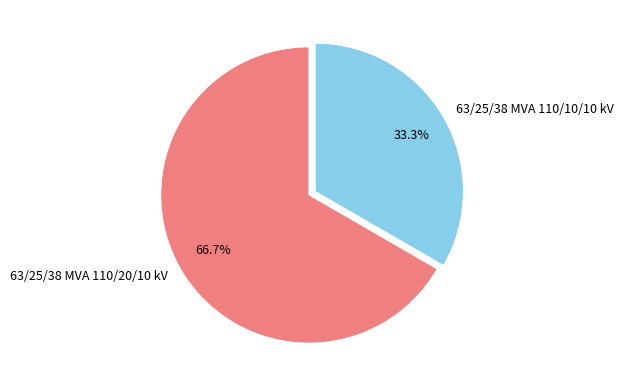

Which category has the biggest portion of the pie?

63/25/38 MVA 110/20/10 kV